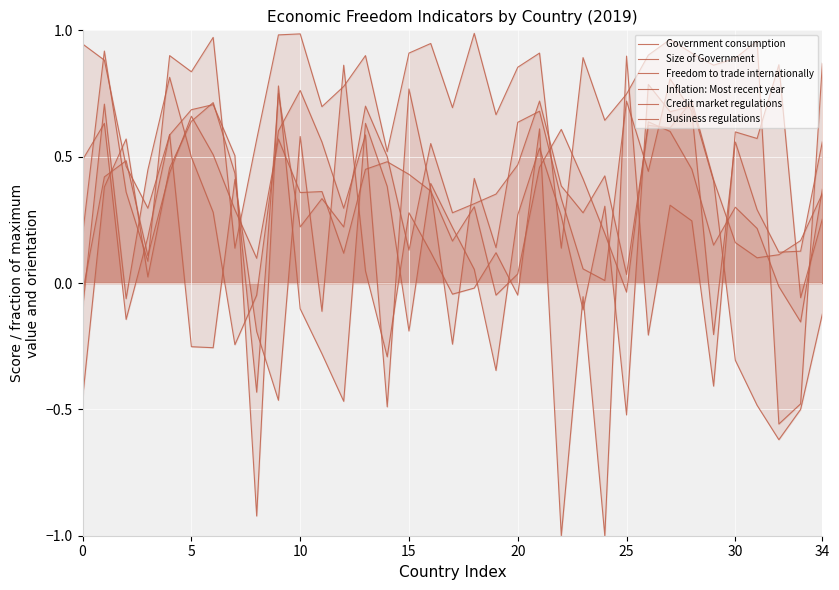

In Credit market regulations, how many points are higher than both neighbors (excluding endpoints)?

10